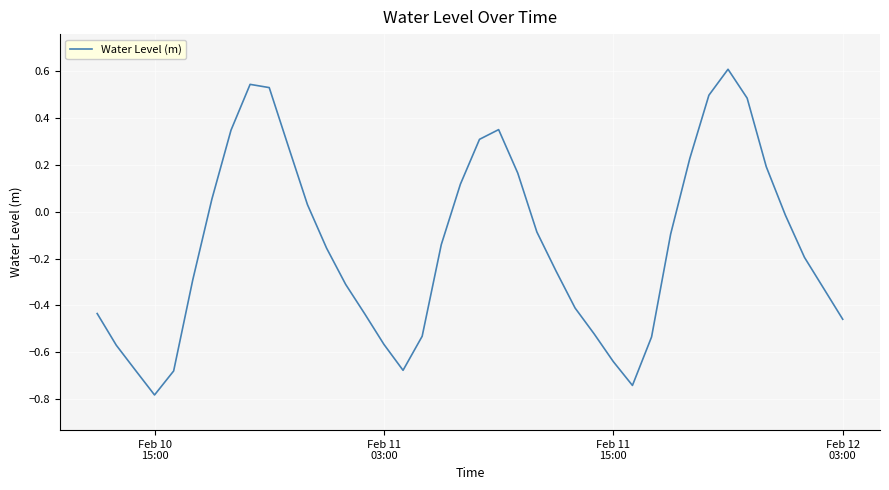

What is the difference between the maximum and minimum values?

1.4